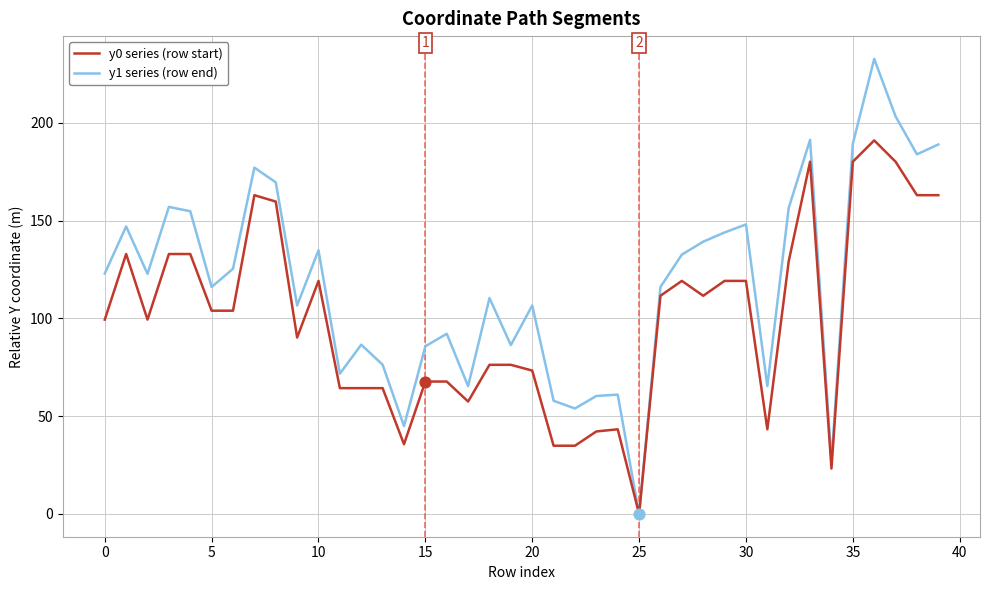

At how many categories does at least one series exceed 70?

31